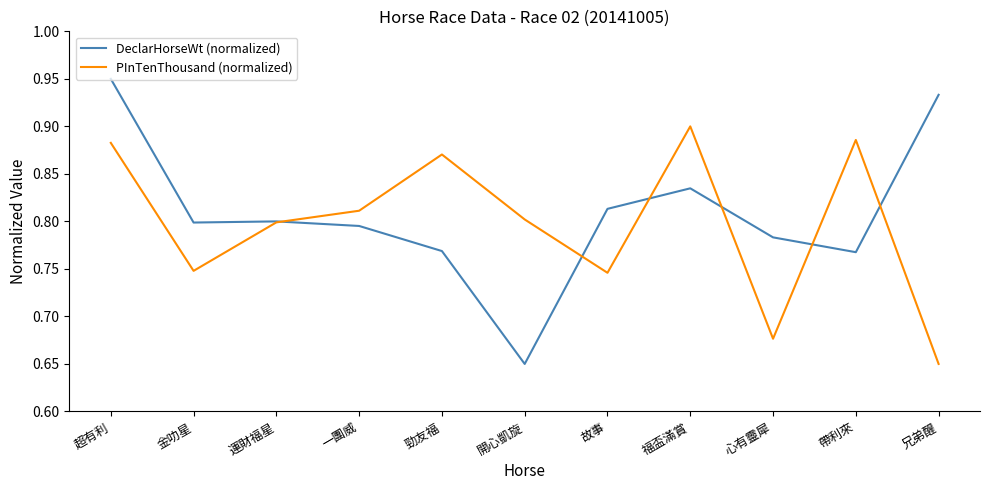

List the series in order of their peak value, lowest first.

PInTenThousand (normalized), DeclarHorseWt (normalized)